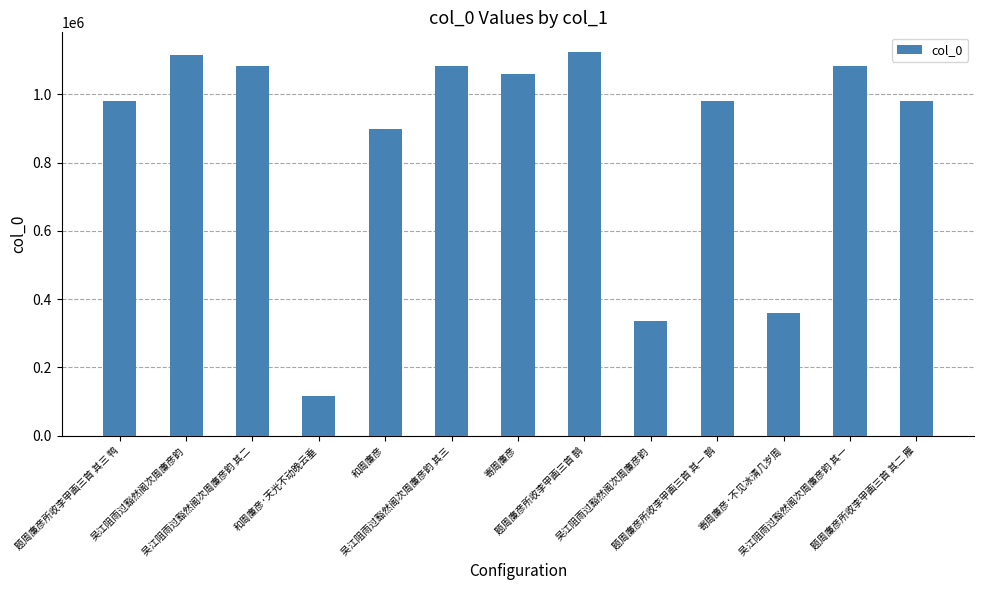

Does the chart contain any negative values?

No